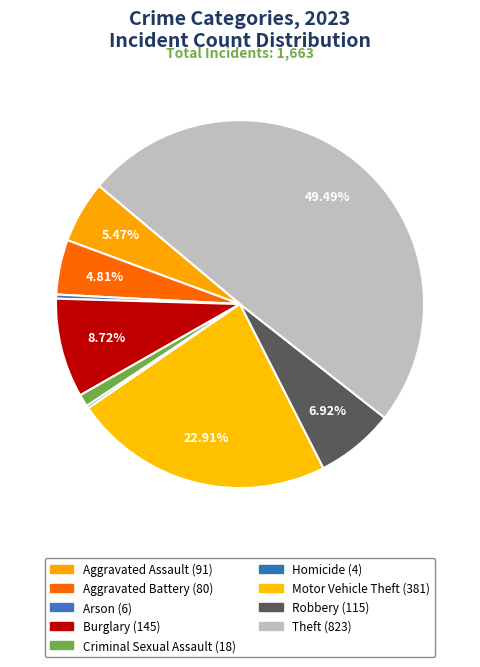

To the nearest percent, what is the difference between the largest and smallest slice percentages?

49%